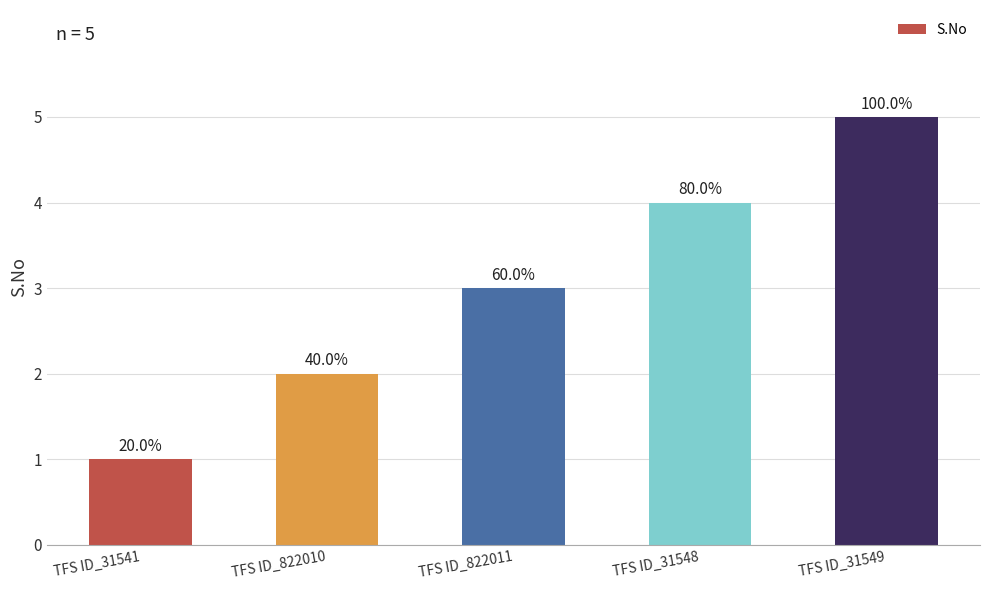

What is the average value?

3